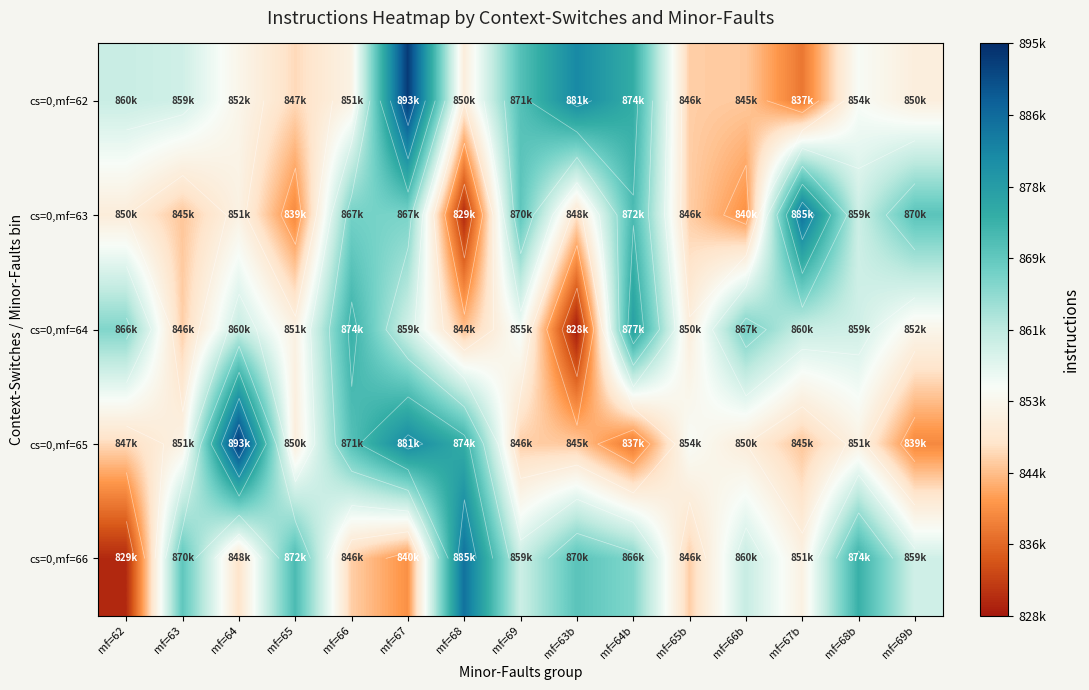

How many distinct data groups are displayed?

5